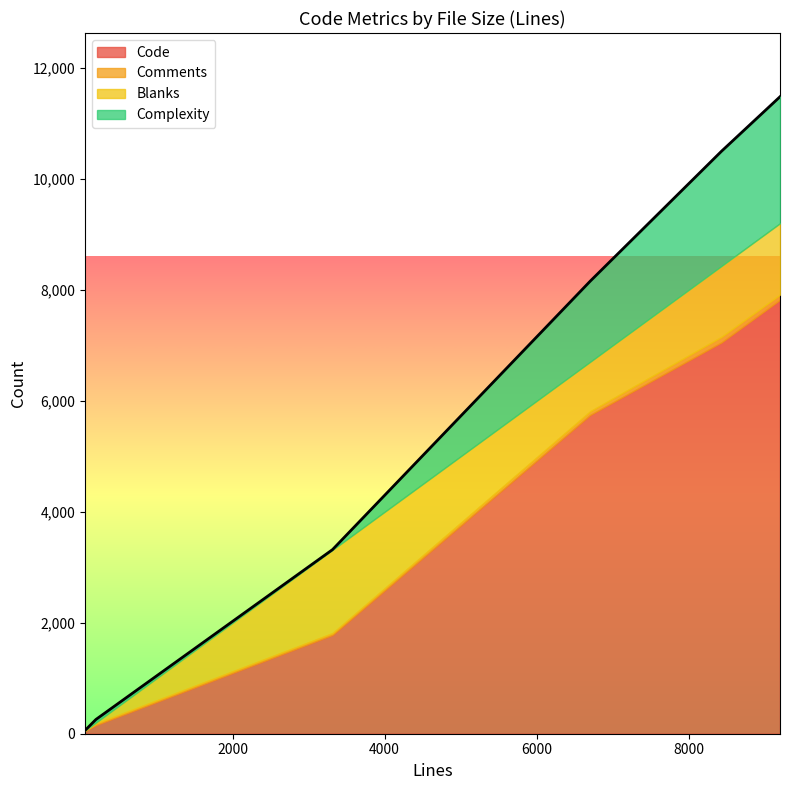

Where is the first local minimum for Complexity?

202